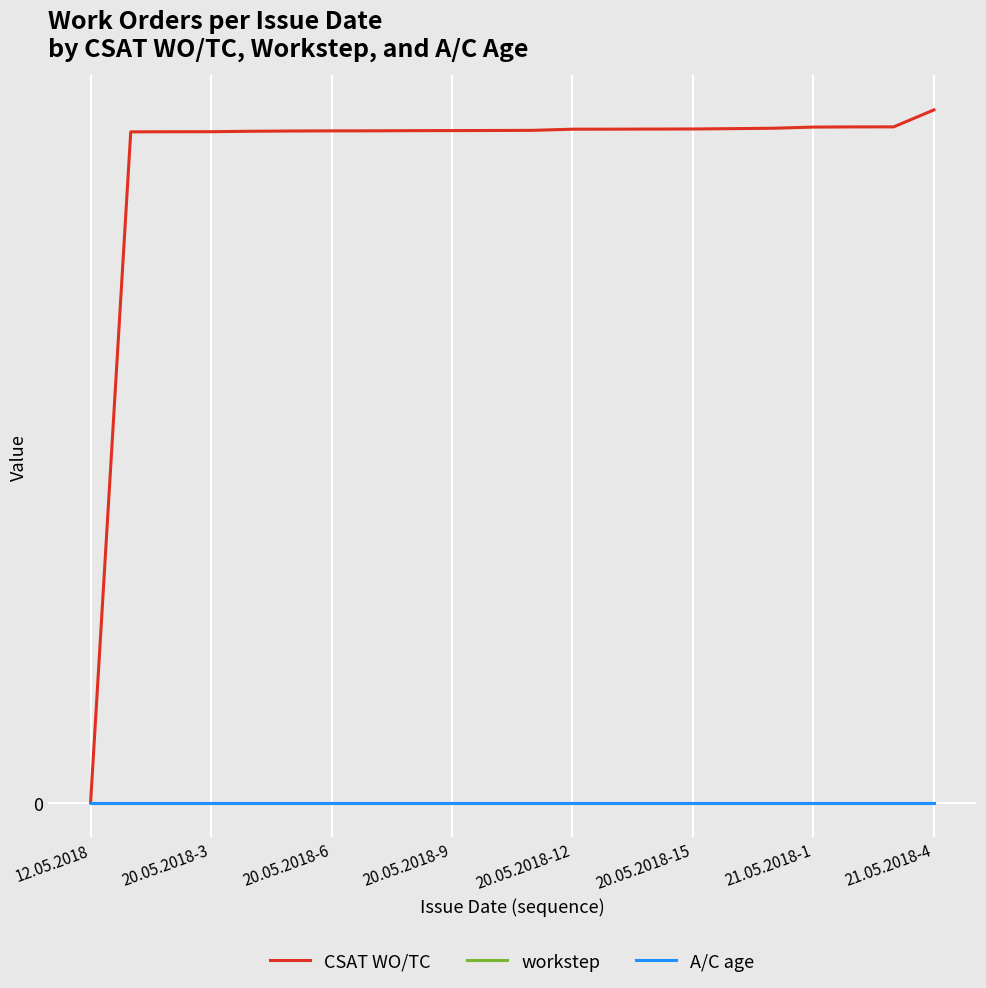

Which series has the largest total across all categories?

CSAT WO/TC